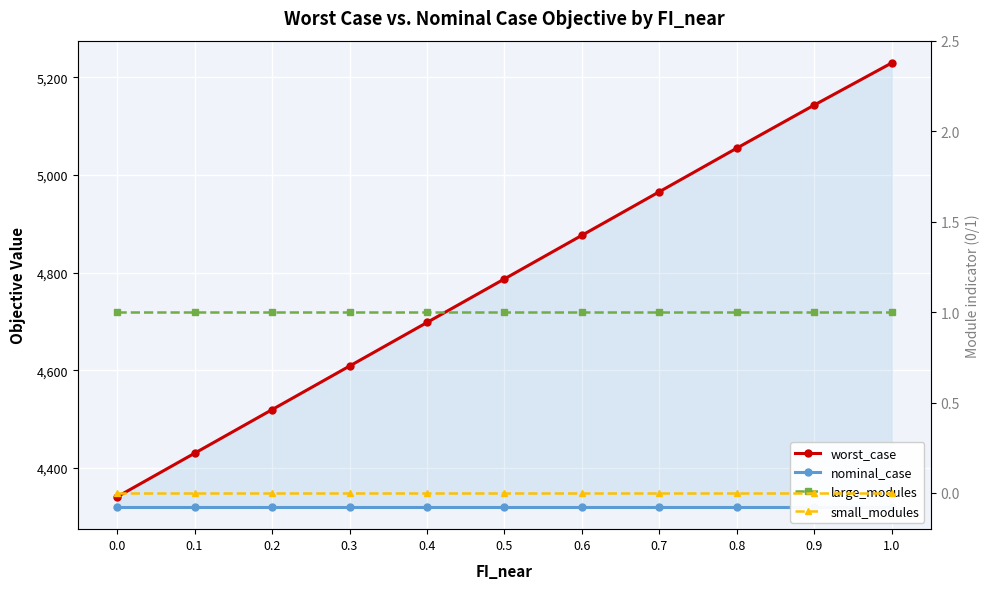

What are all the series names shown in the legend?

worst_case, nominal_case, large_modules, small_modules